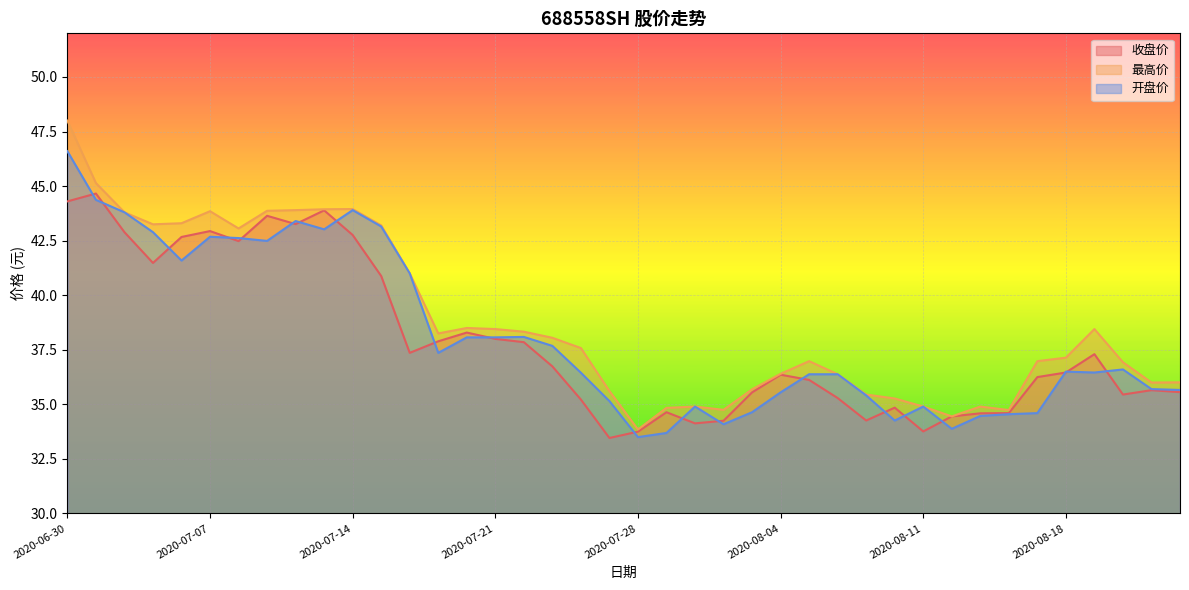

What is the value of the 最高价 point at the 14th from the left?

38.2